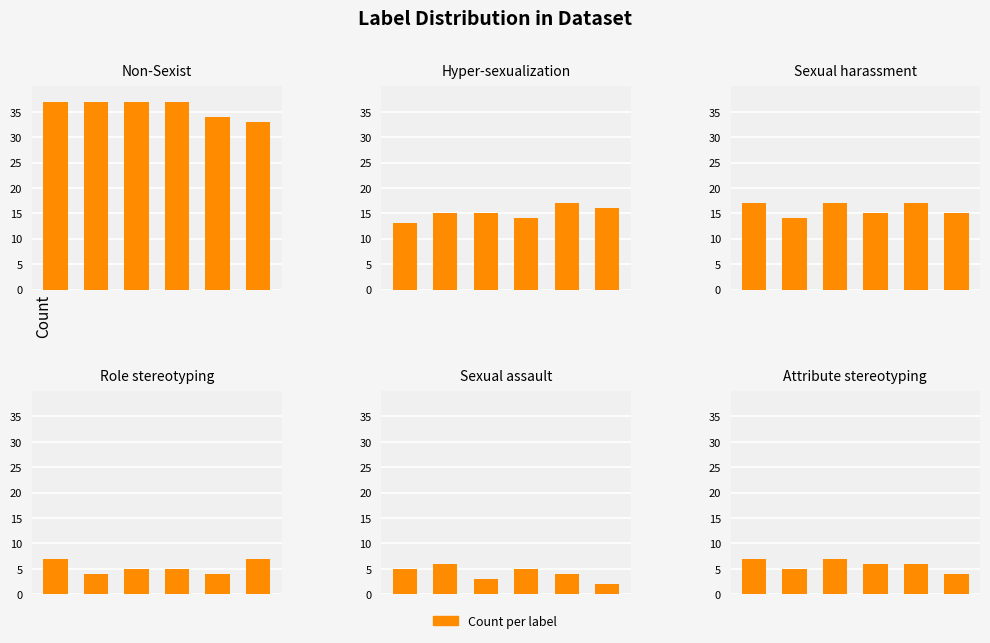

What is the spread (max minus min) of values at 3?

32